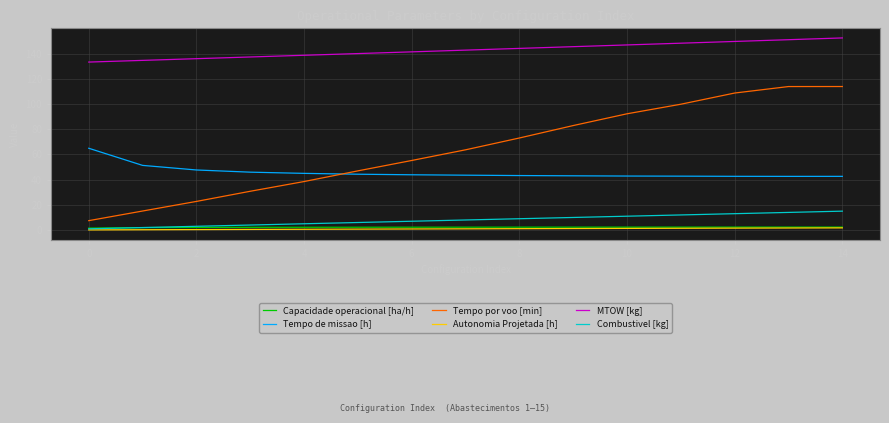

Which series has the largest total across all categories?

MTOW [kg]